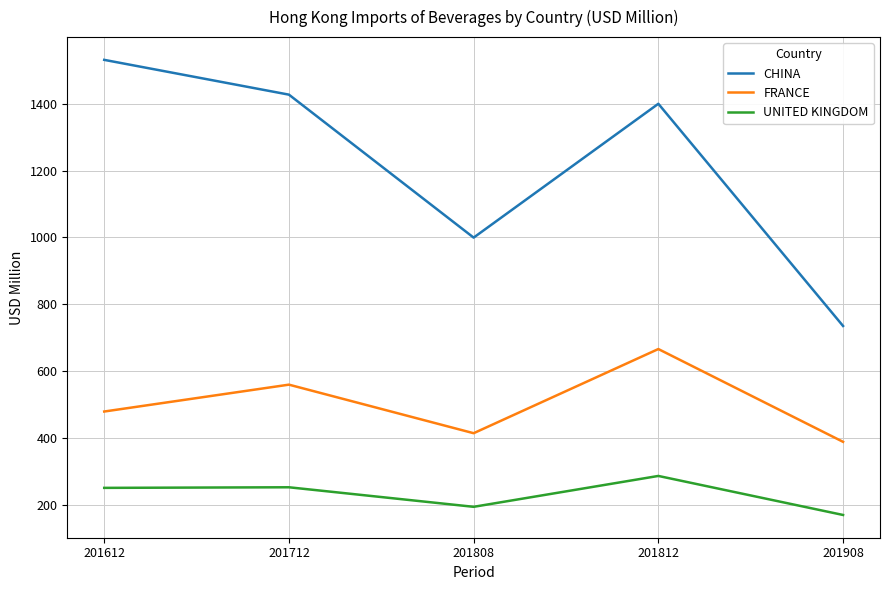

Is the value of CHINA at 201712 greater than the value of FRANCE at 201808?

Yes